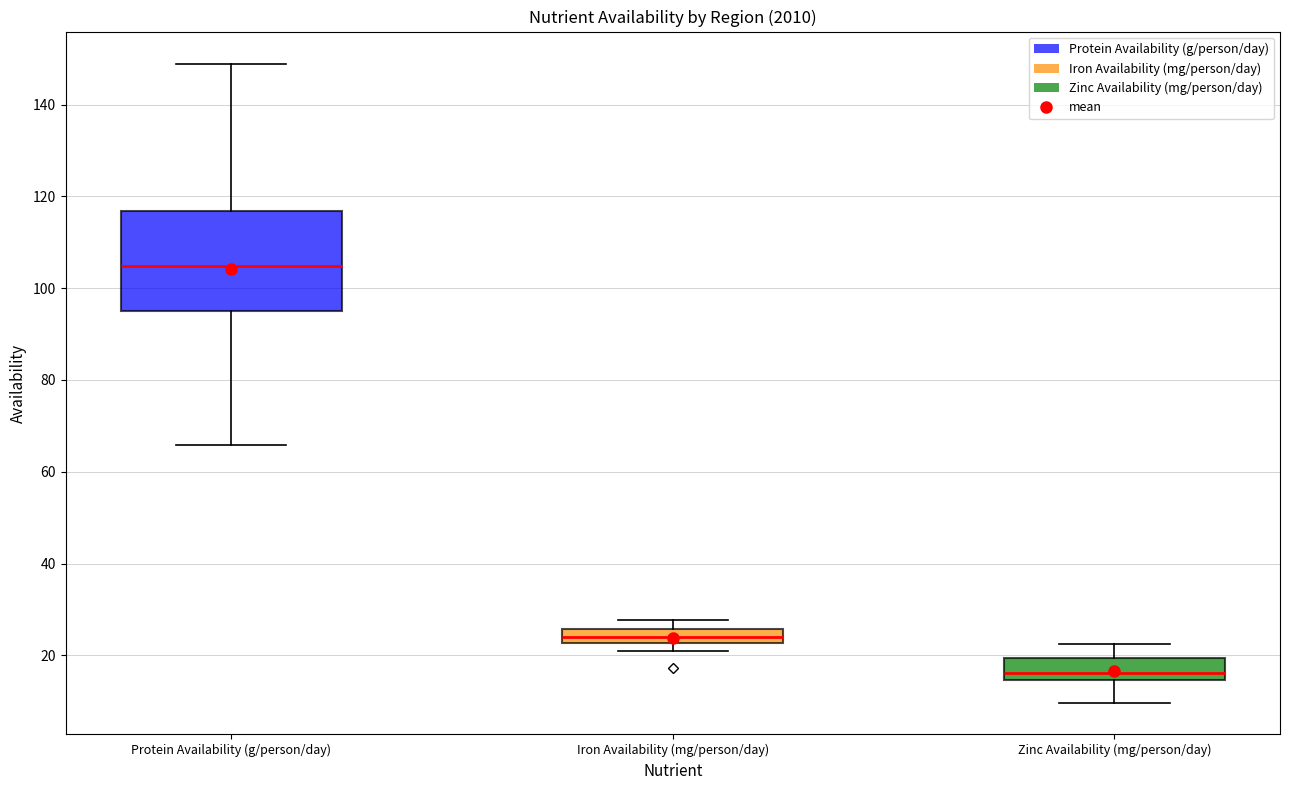

Where does the lower whisker of the box for Protein Availability (g/person/day) end on the y-axis? The values are not printed on the chart, so give them approximately, as read against the axis.

66